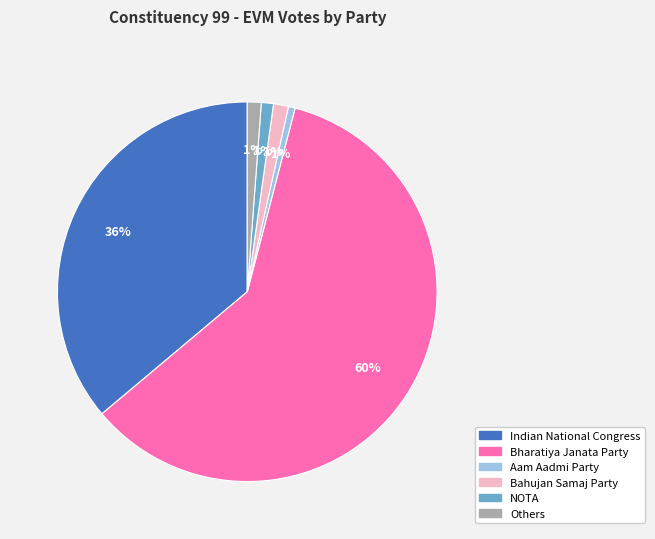

Is there any slice that represents more than half of the pie?

Yes